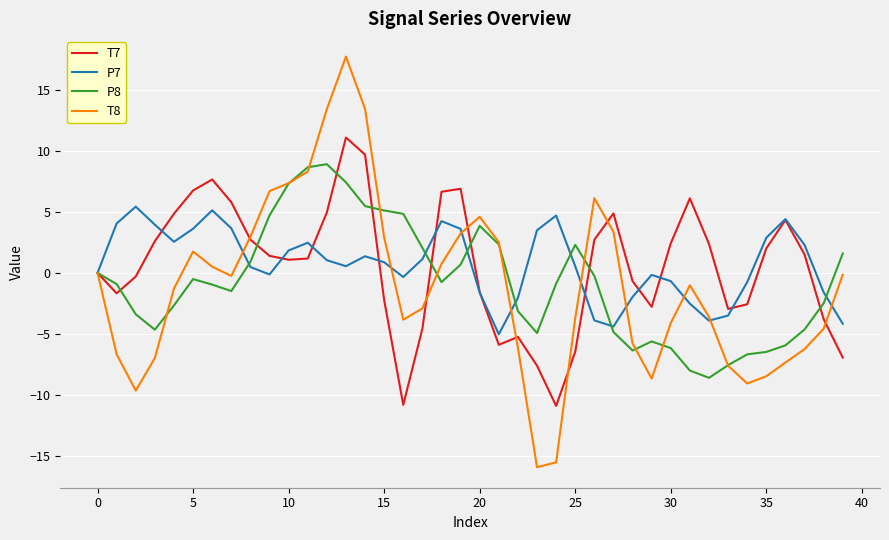

Which series has the largest range (max minus min)?

T8